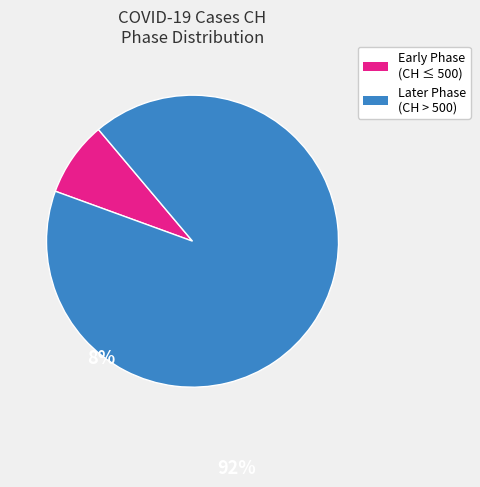

Count the number of slices in the pie.

2